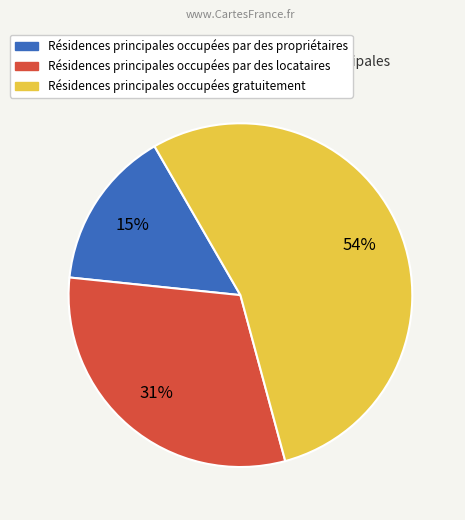

To the nearest percent, what is the difference between the largest and smallest slice percentages?

39%